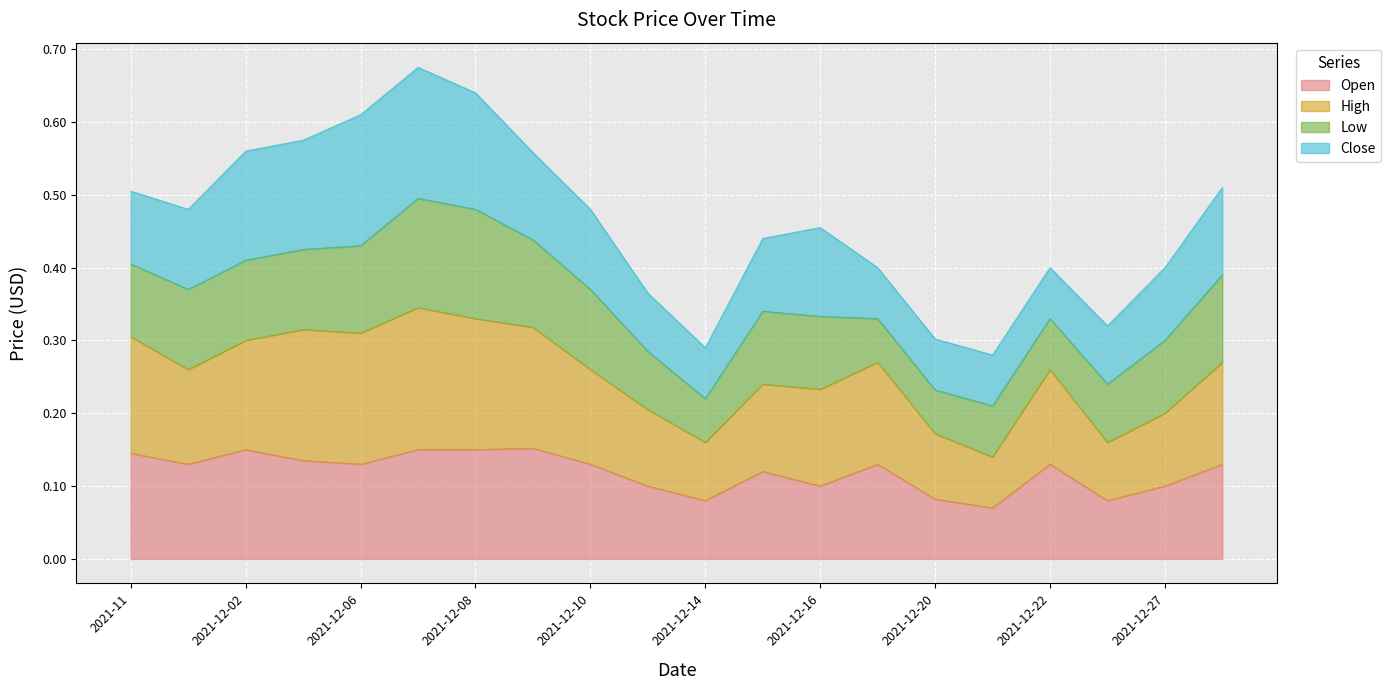

What is the total value across all series at 2021-12-20?

0.3